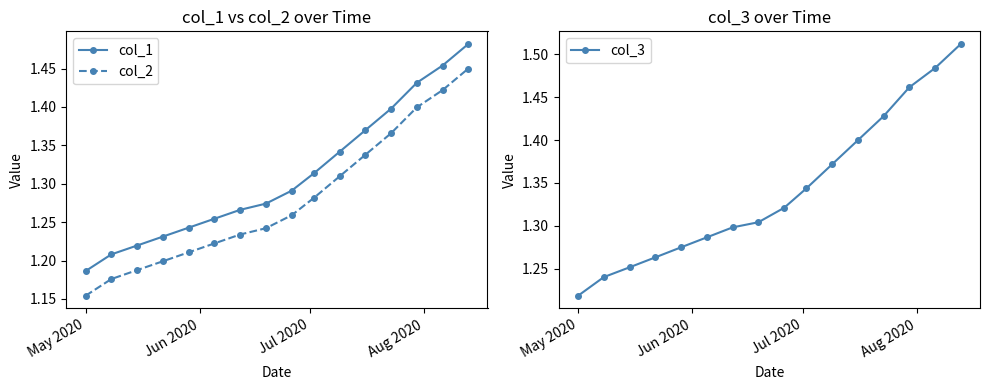

Count the col_2 values in the range 1 to 2.

16